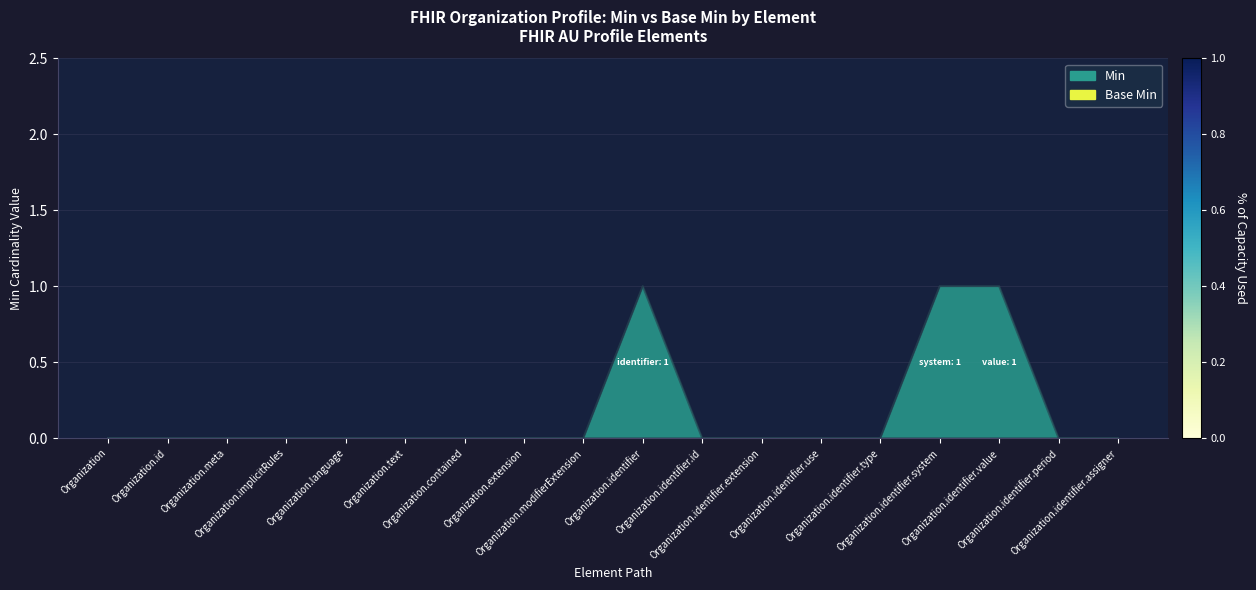

How many interior local peaks (higher than both neighbors) does the data have?

1